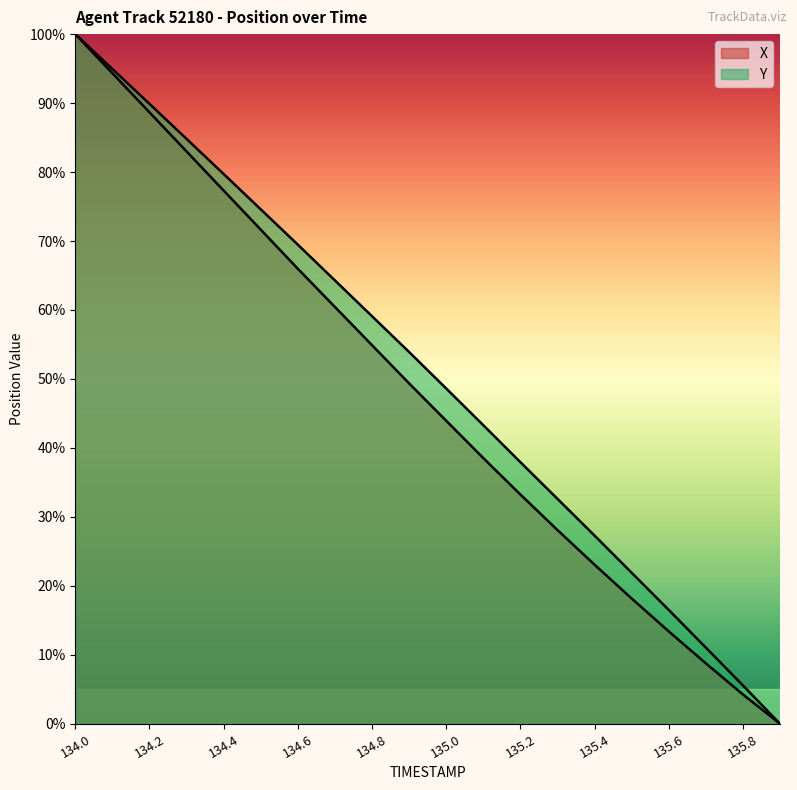

Does the chart have visible grid lines?

No